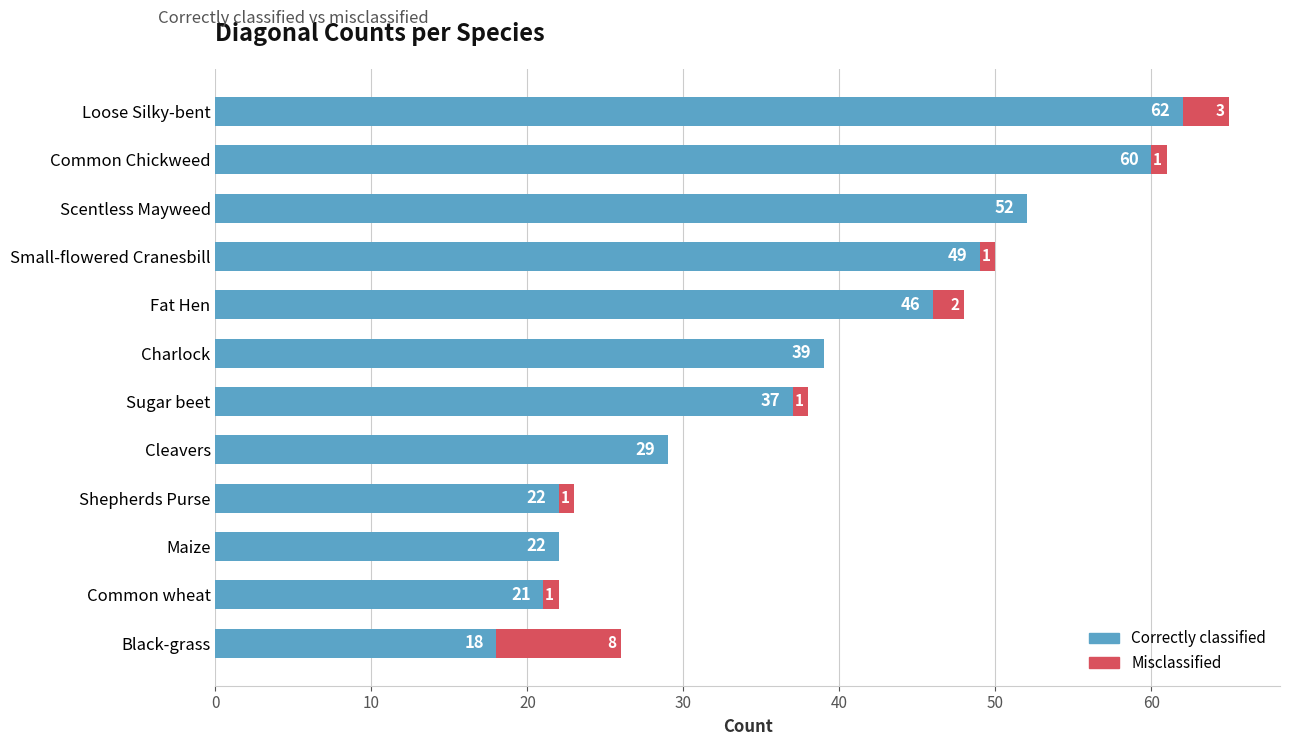

What is the sum of the Correctly classified values at Scentless Mayweed and Cleavers?

81